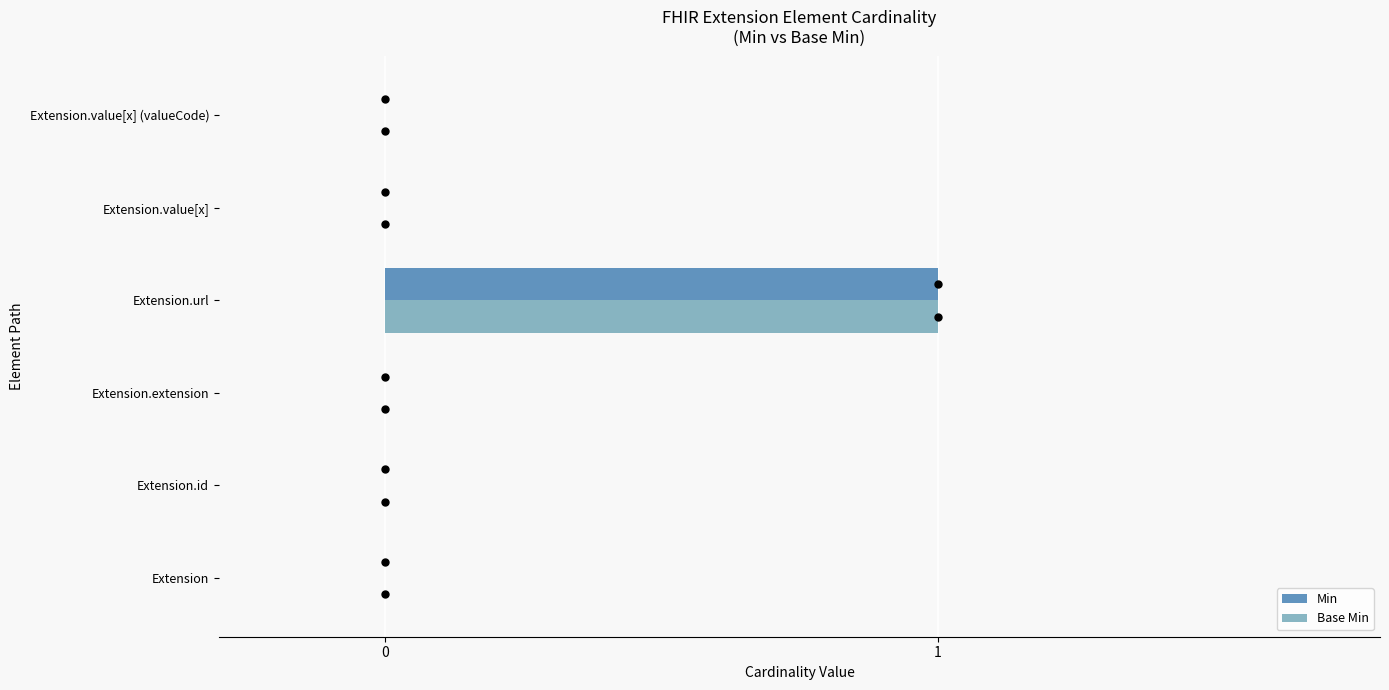

Which series has the largest total across all categories?

Min